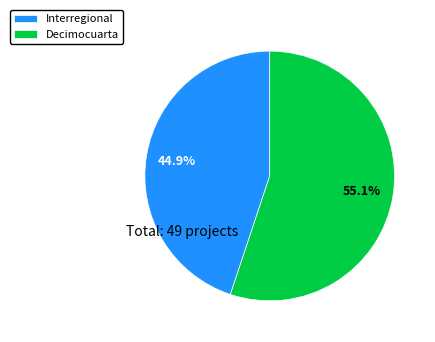

Rank the categories by value from lowest to highest.

Interregional, Decimocuarta